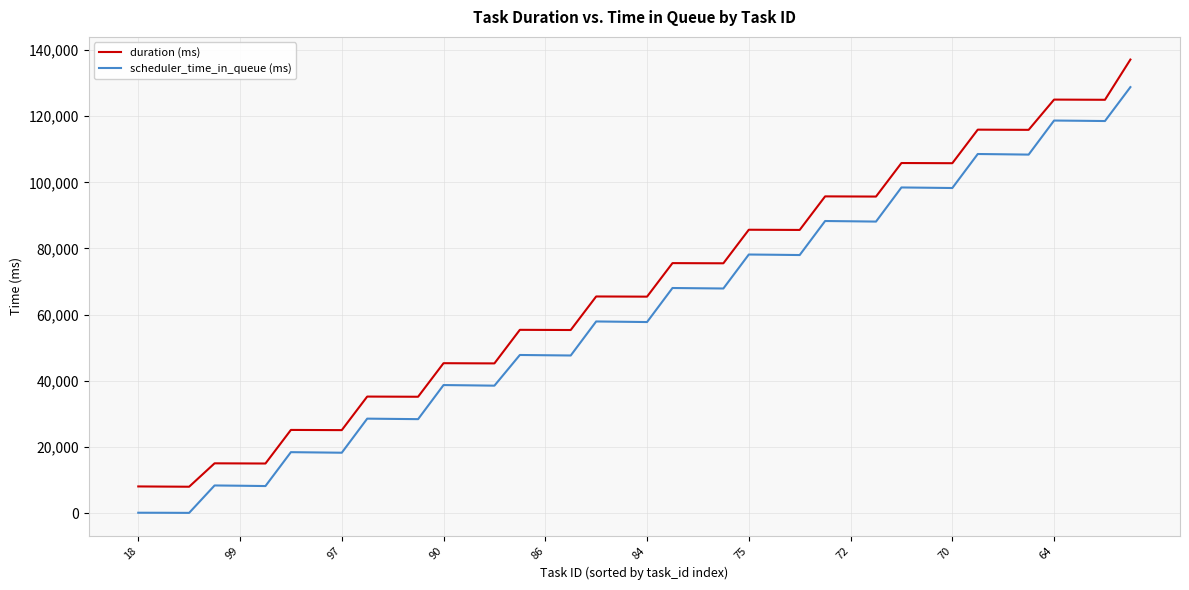

True or false: scheduler_time_in_queue (ms) and duration (ms) cross at least once.

False